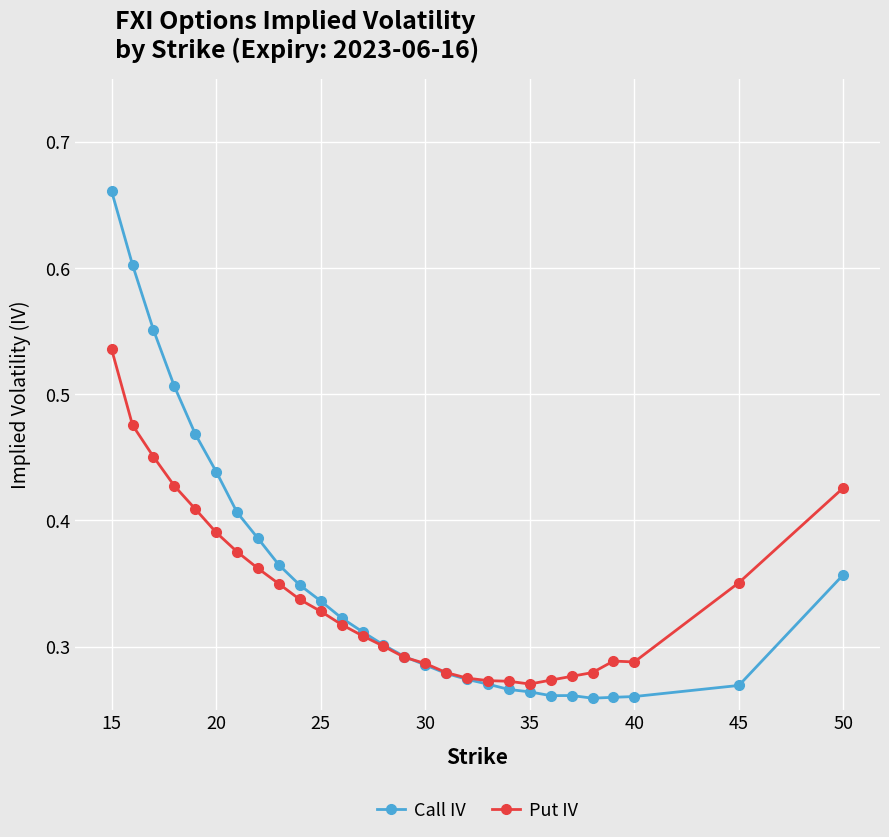

List the series in order of their peak value, lowest first.

Put IV, Call IV